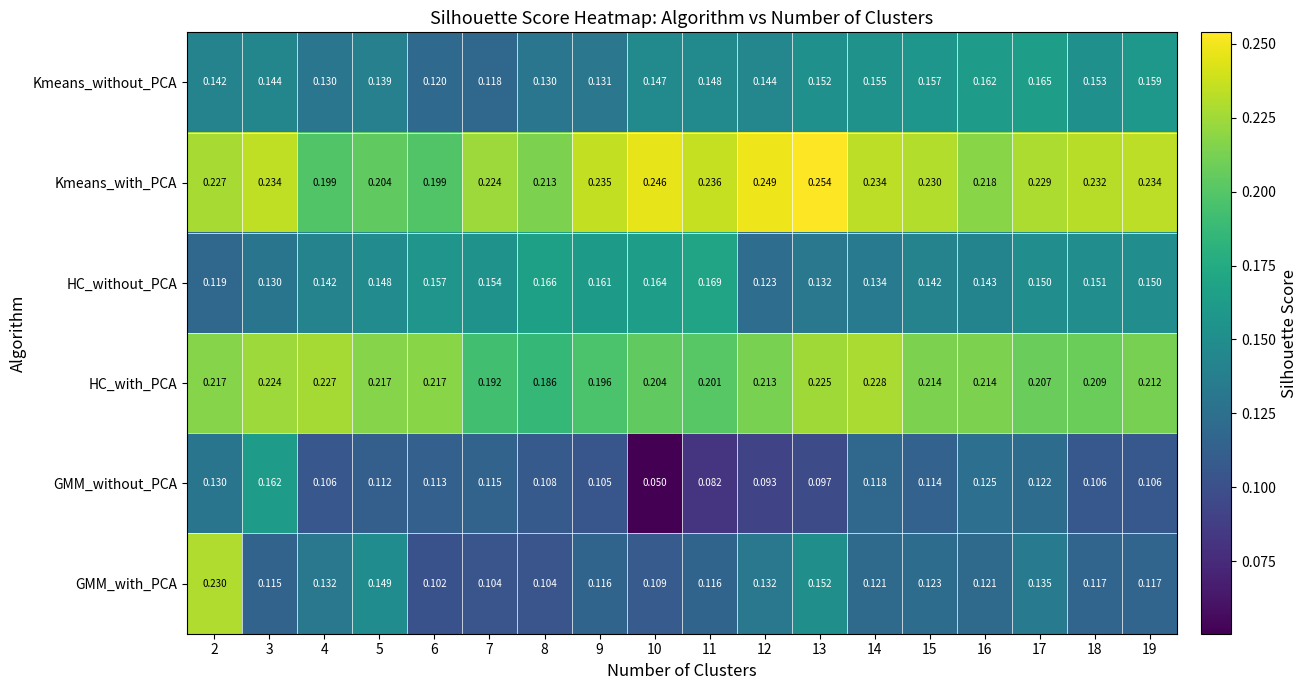

Between 7 and 12, which series saw the biggest shift?

HC_without_PCA